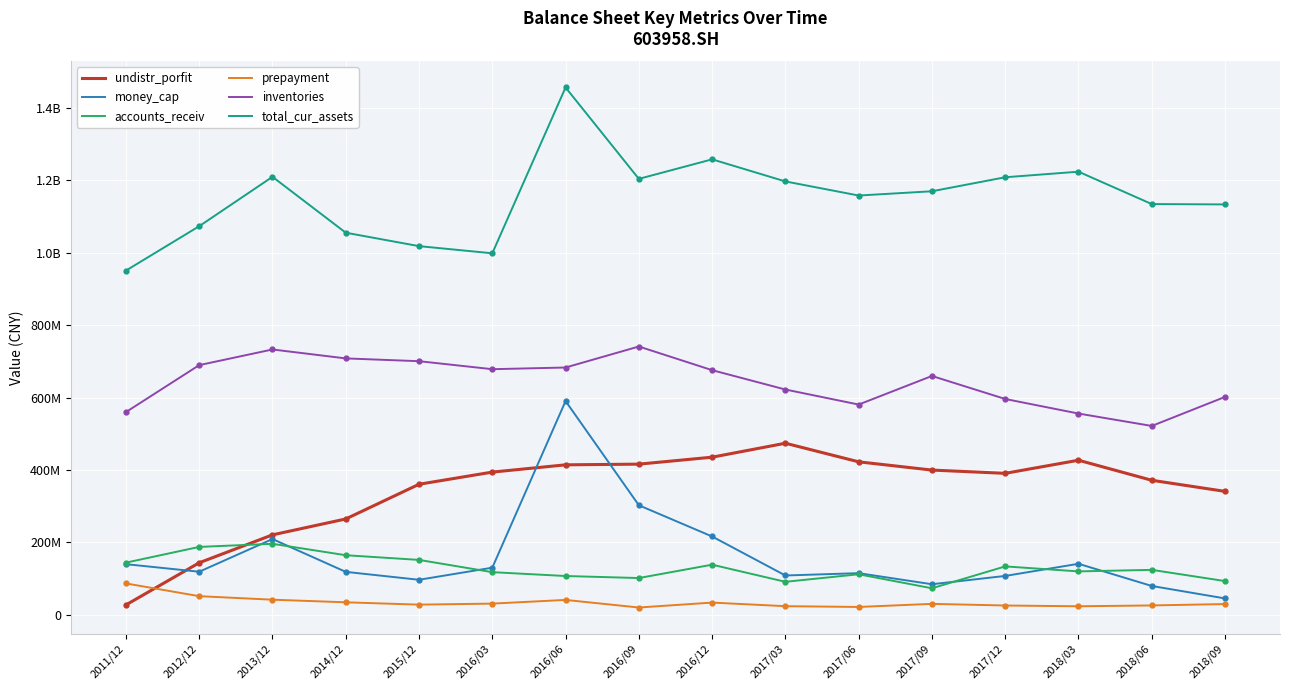

Which series ends up on top after the final intersection of prepayment and undistr_porfit?

undistr_porfit